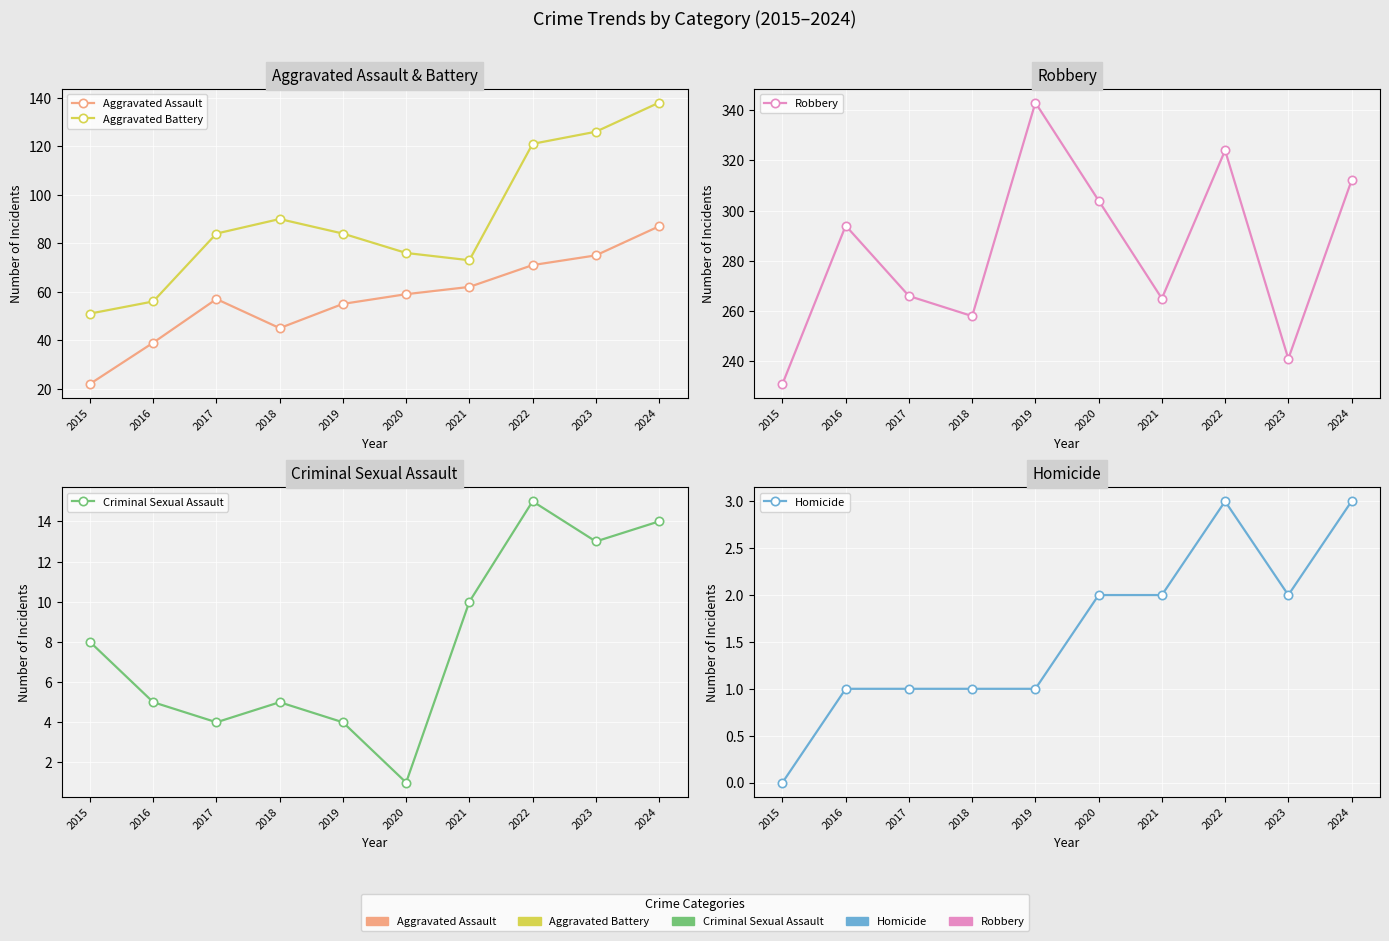

What is the greatest value displayed?

343